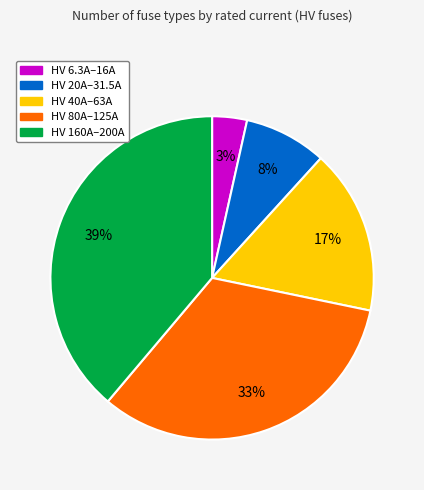

Does any single category account for the majority?

No